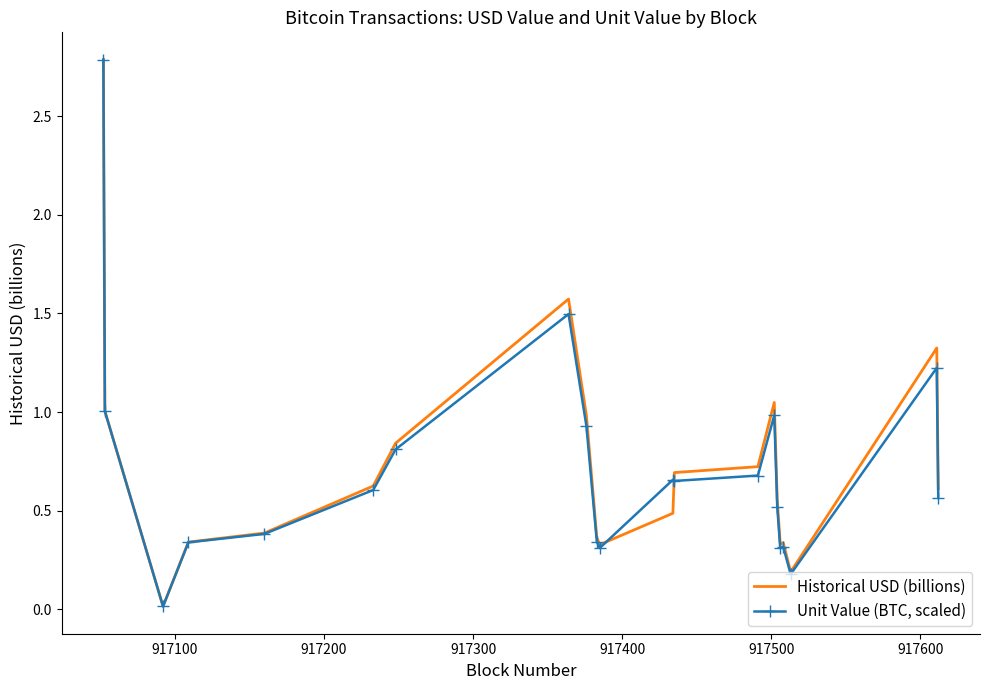

Which series has the largest range (max minus min)?

Unit Value (BTC, scaled)